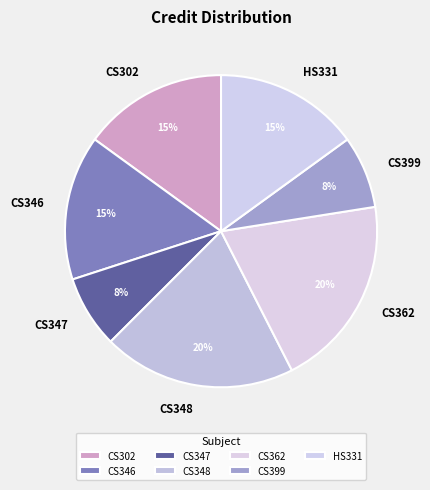

Does CS348 represent more than half of the total?

No